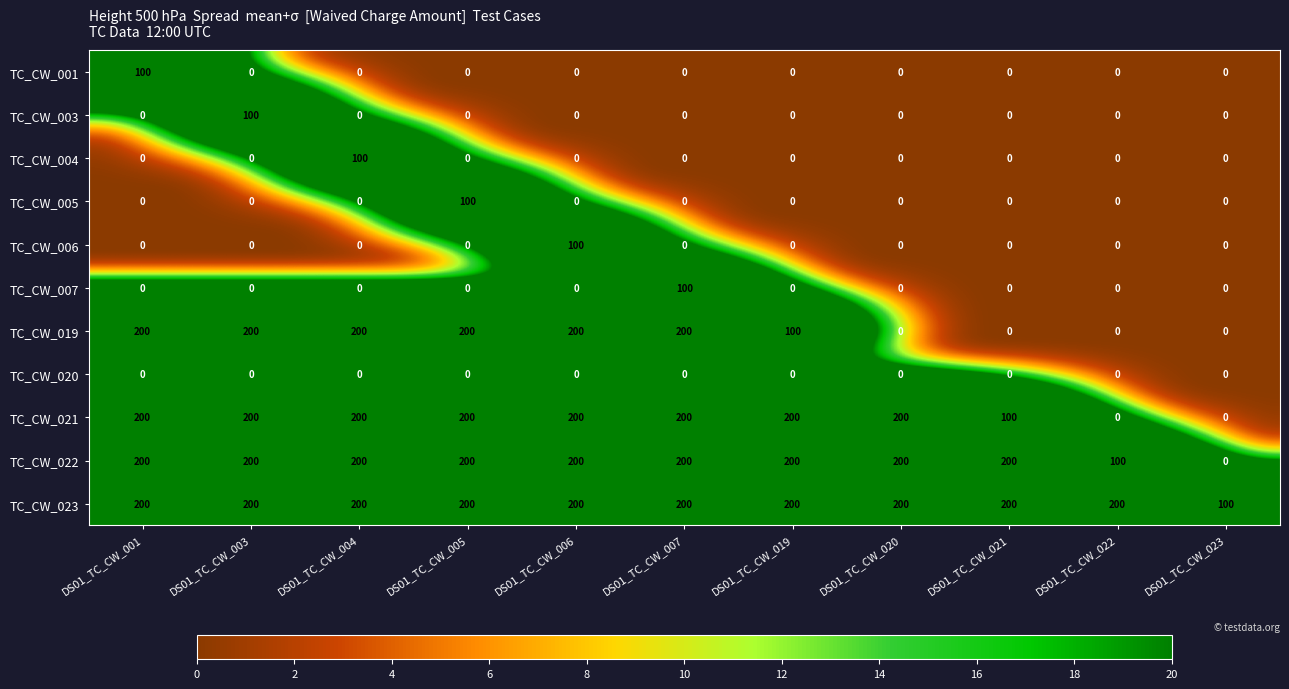

How many distinct data groups are displayed?

11